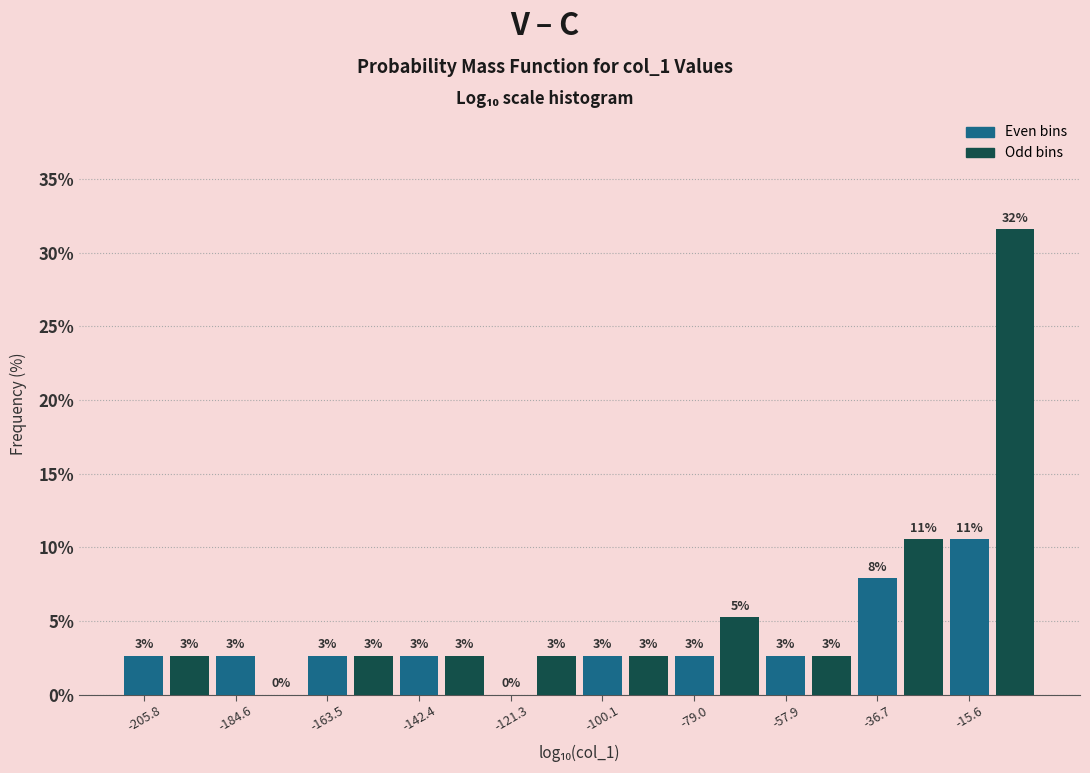

Read against the x-axis, roughly where is the centre of the tallest bar?

-5